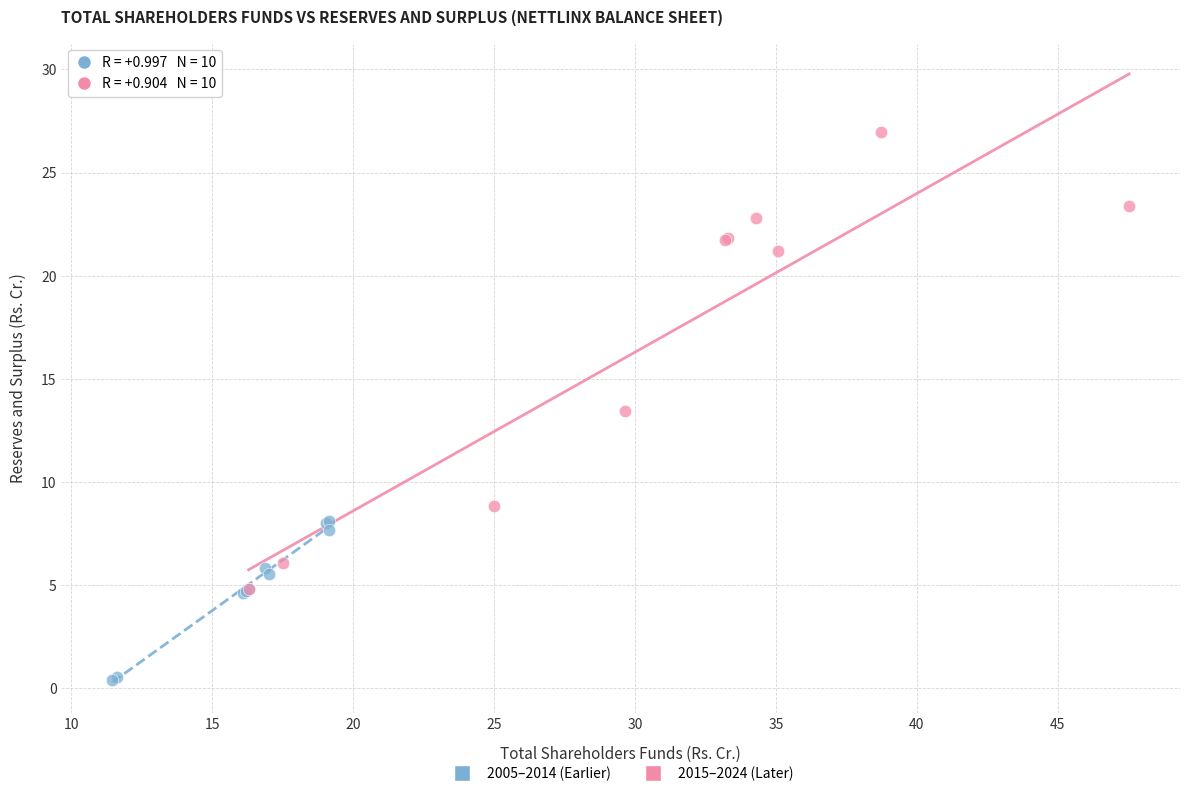

Which series has the largest Y range (max minus min)?

2015–2024 (Later)